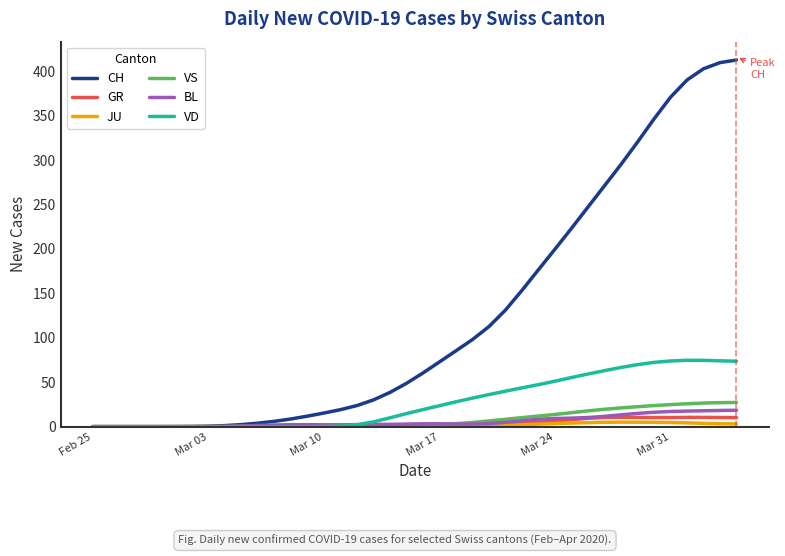

Which series has the largest range (max minus min)?

CH